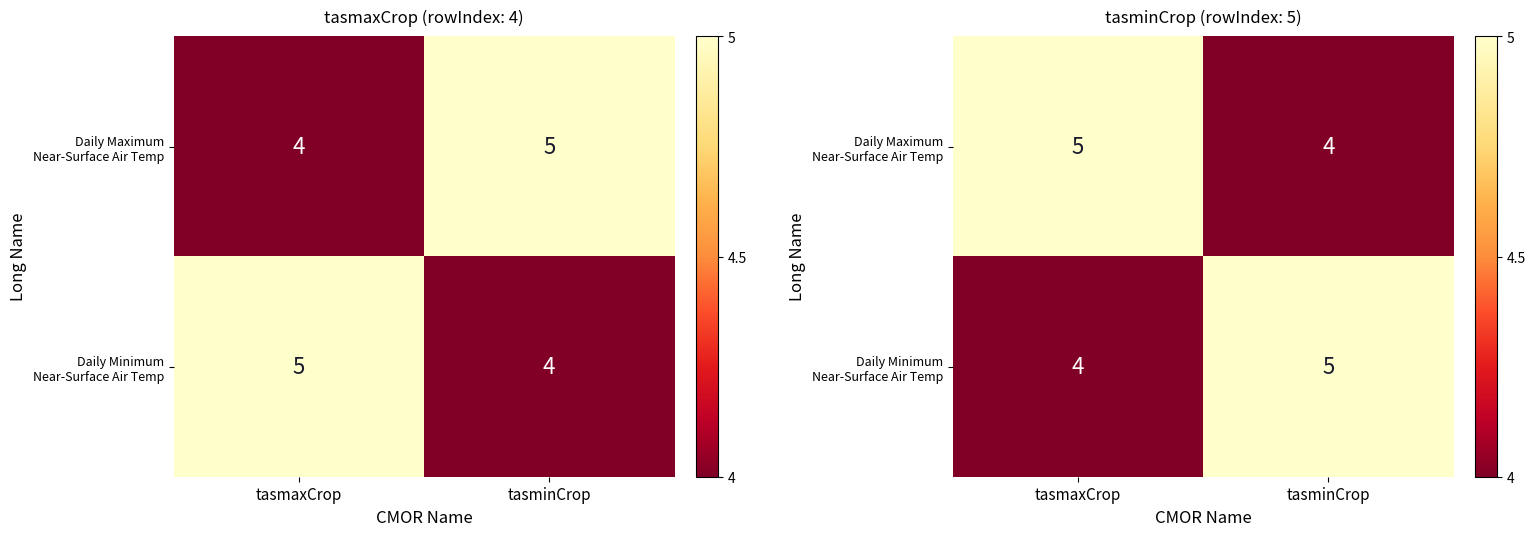

What is the difference between the Daily Minimum Near-Surface Air Temp values at tasmaxCrop and tasminCrop?

1